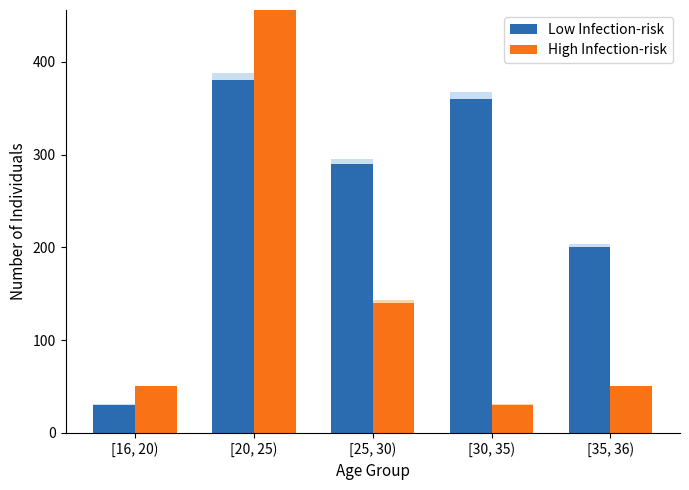

Where is Low Infection-risk nearest to the value 205?

[35, 36)